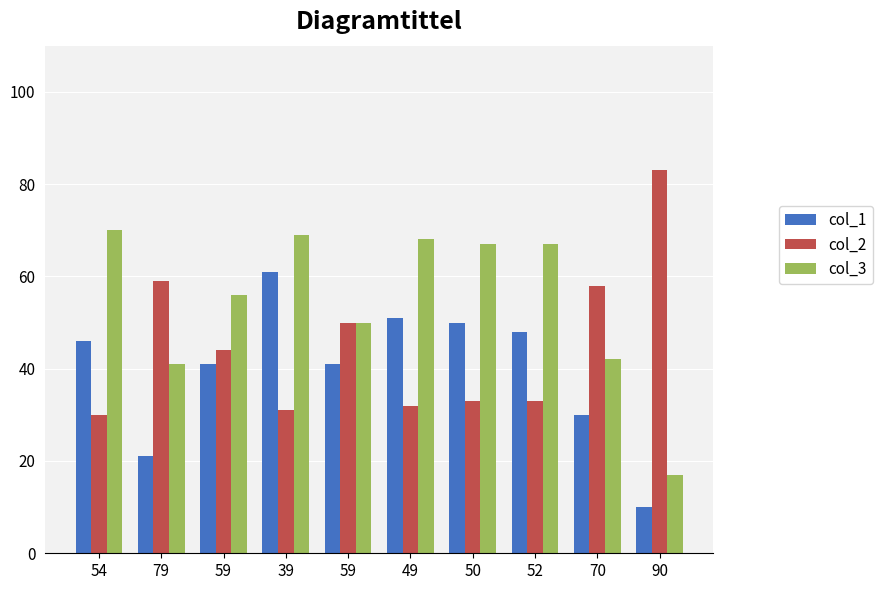

True or false: col_1 has a value of 70 at 52.

False